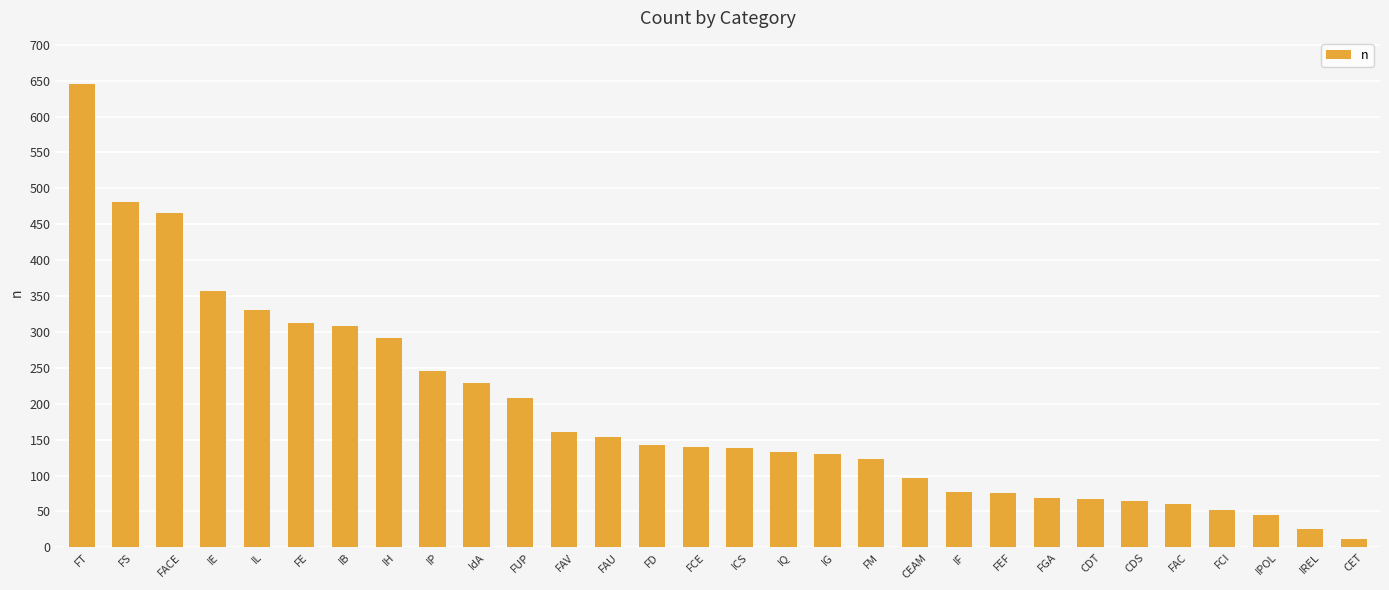

What is the change in value from FAV to CDT?

-93